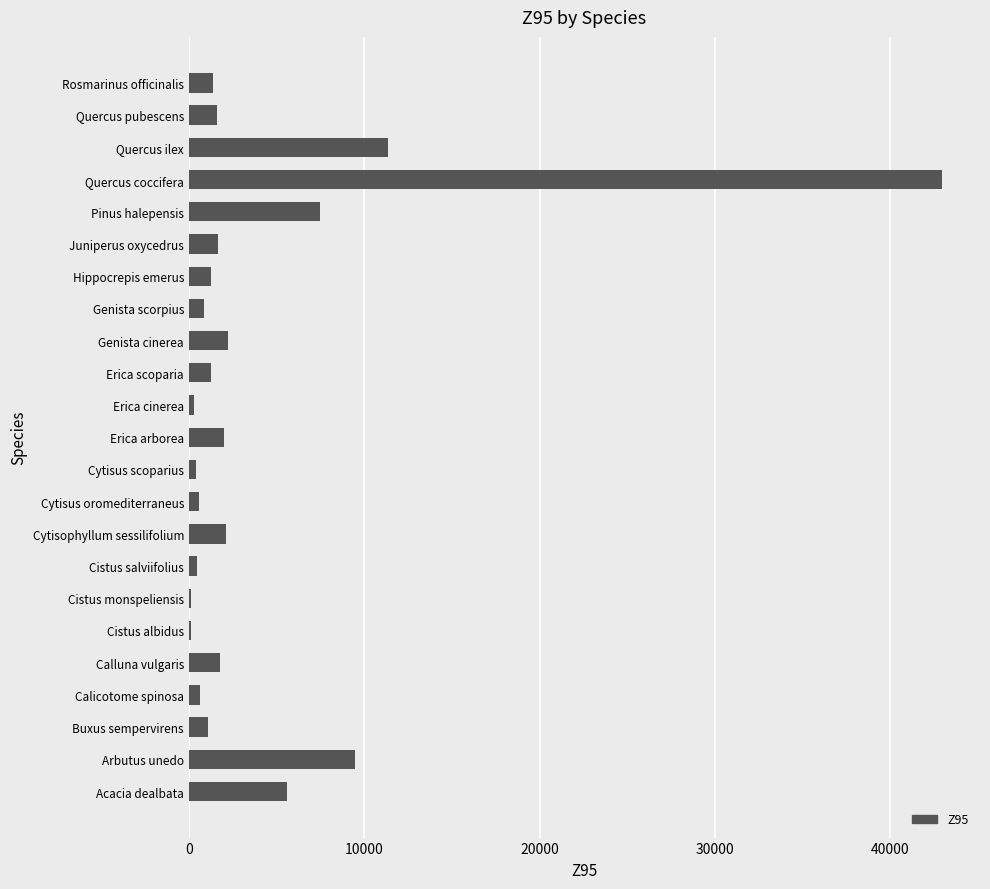

Between Erica arborea and Cytisus oromediterraneus, which is larger?

Erica arborea